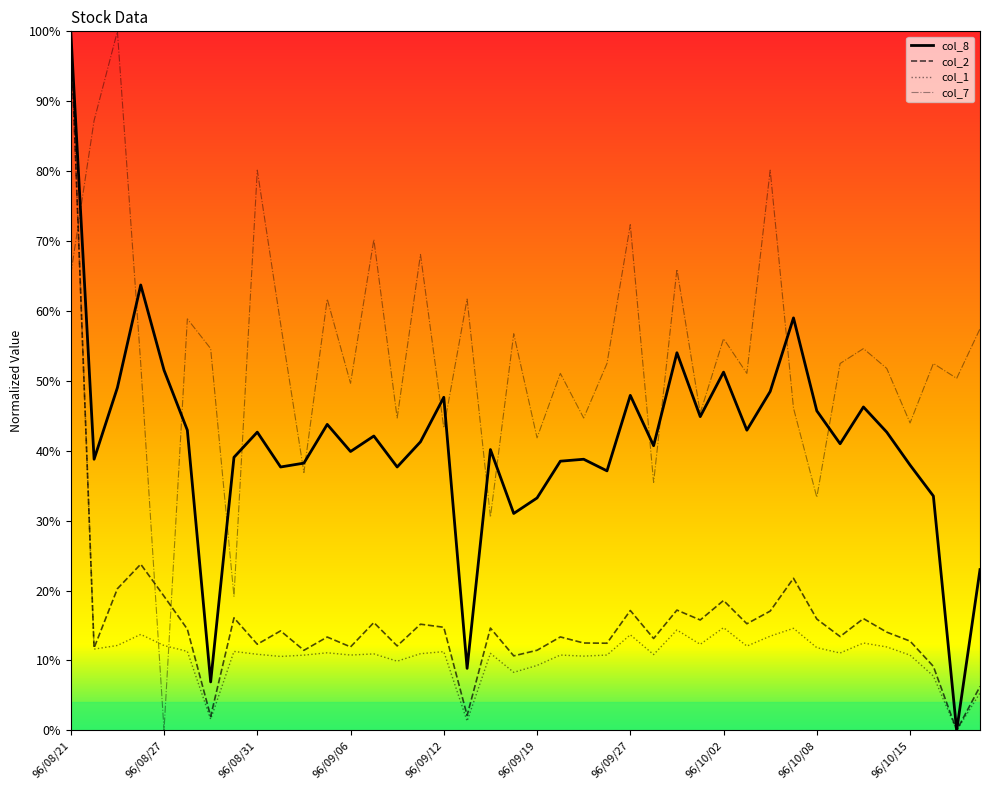

What is the maximum value for col_7?

100.0